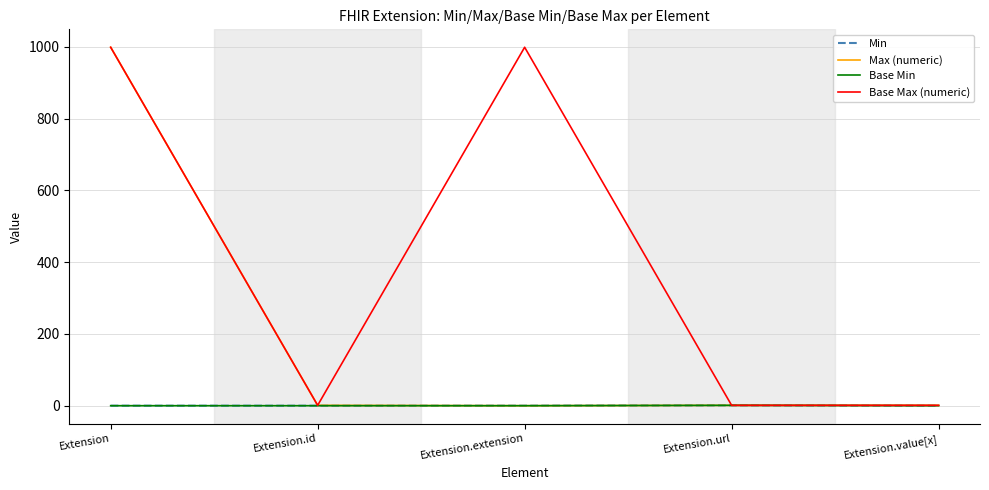

Does the chart have visible grid lines?

Yes